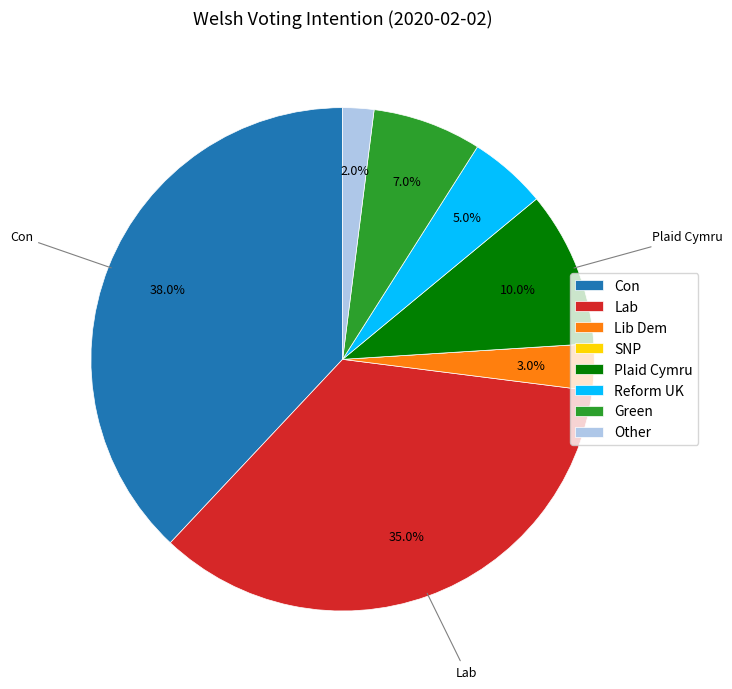

Is there any slice that represents more than half of the pie?

No